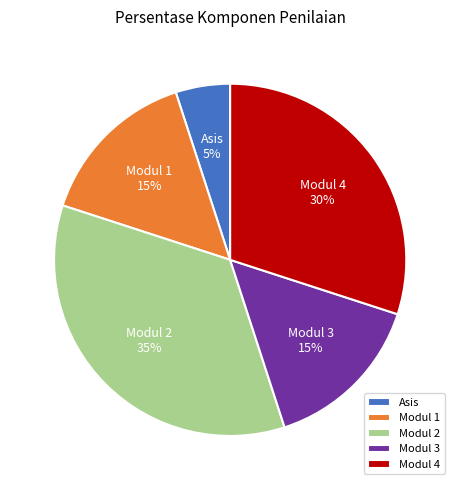

True or false: Modul 3 accounts for 23% of the total.

False